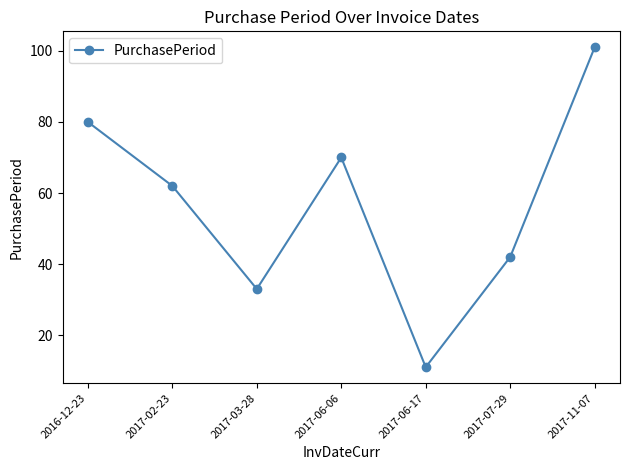

What is the difference between the maximum and minimum values?

90